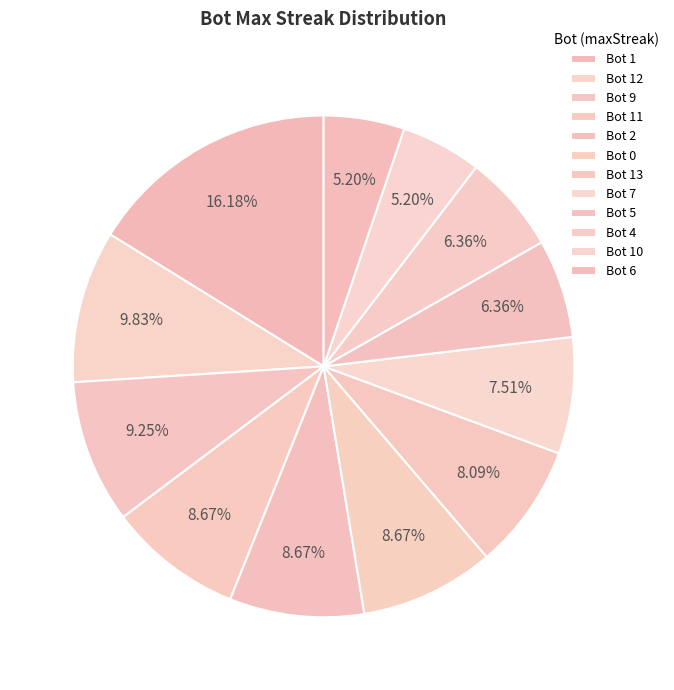

Count the number of slices in the pie.

12